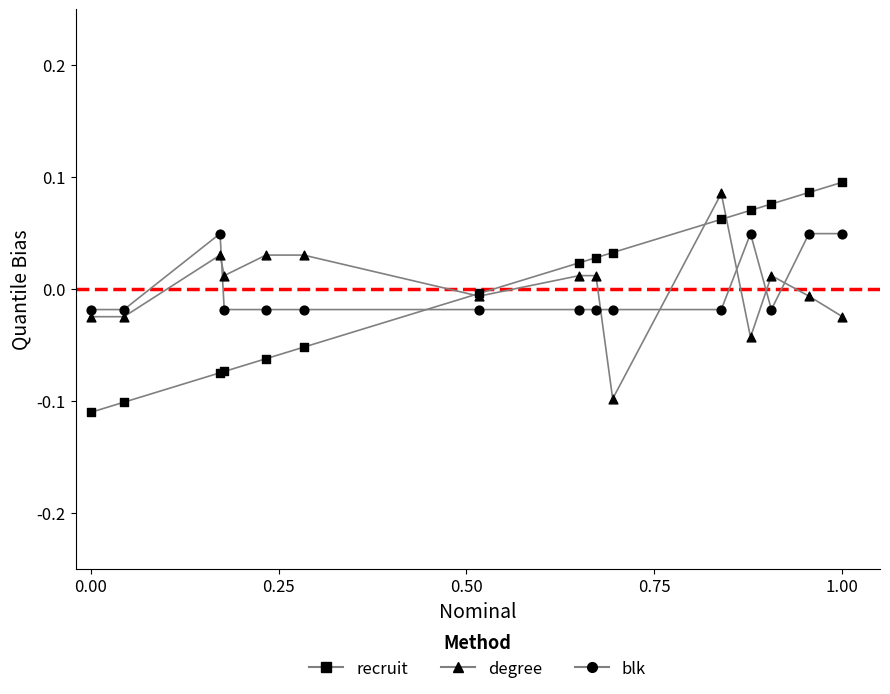

Does the chart have visible grid lines?

No